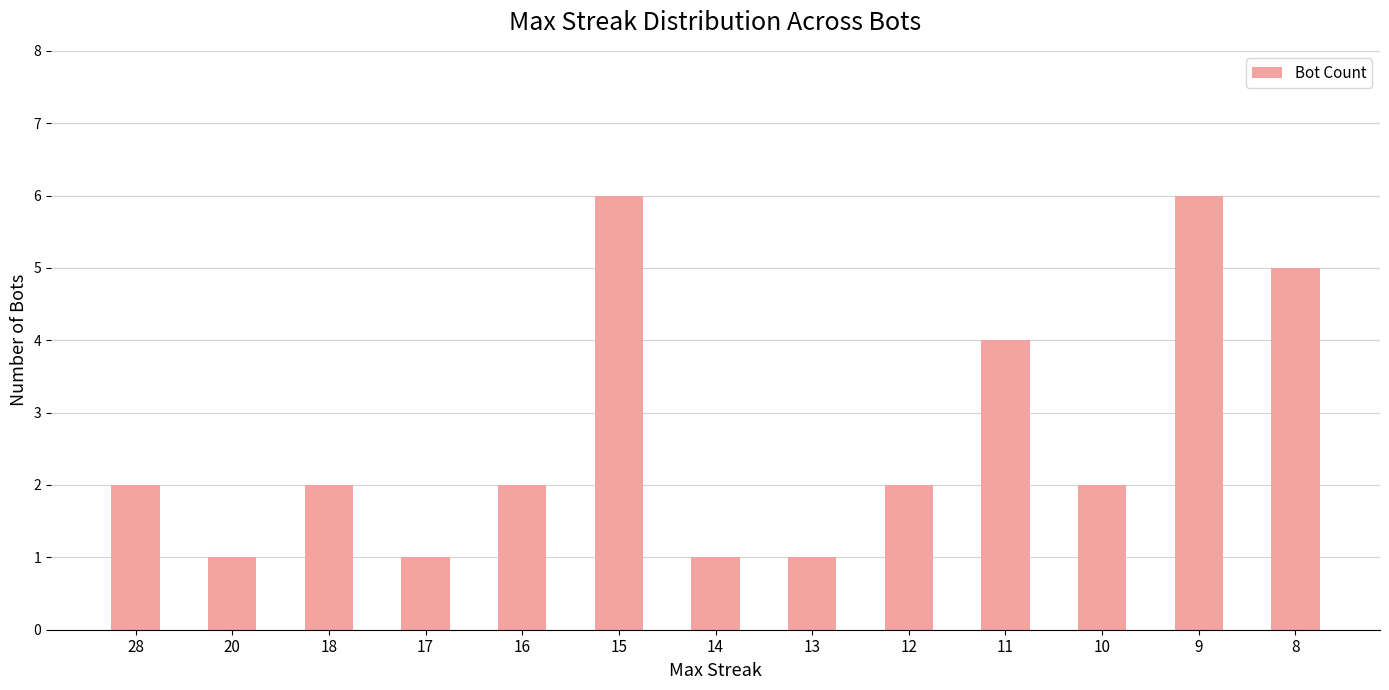

What is the greatest value displayed?

6